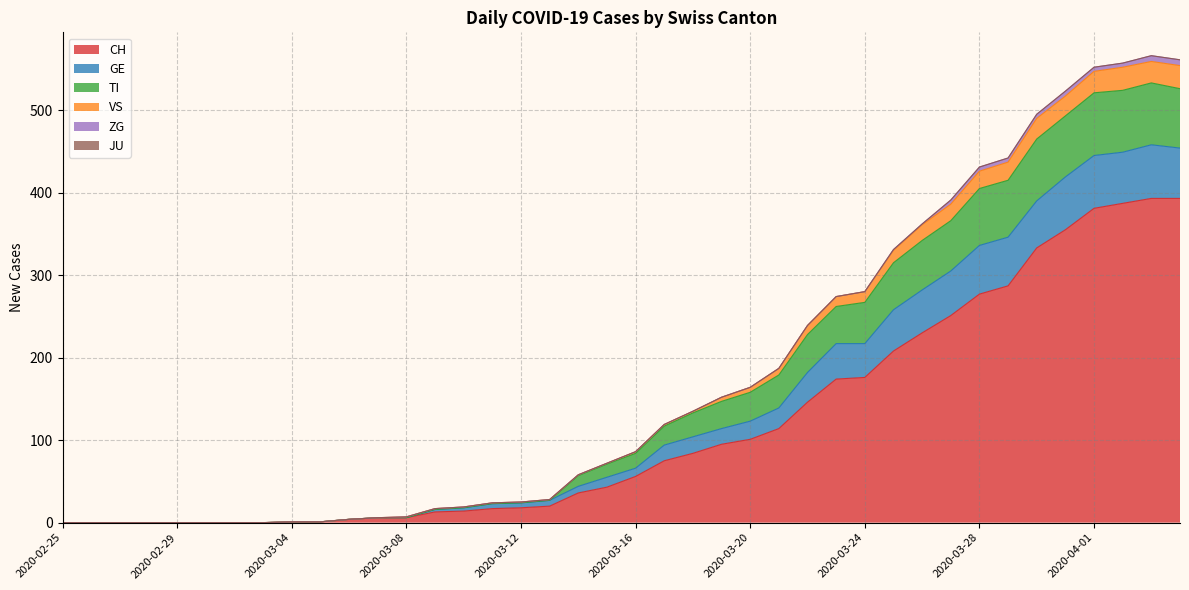

Where is CH nearest to the value 196?

2020-03-25